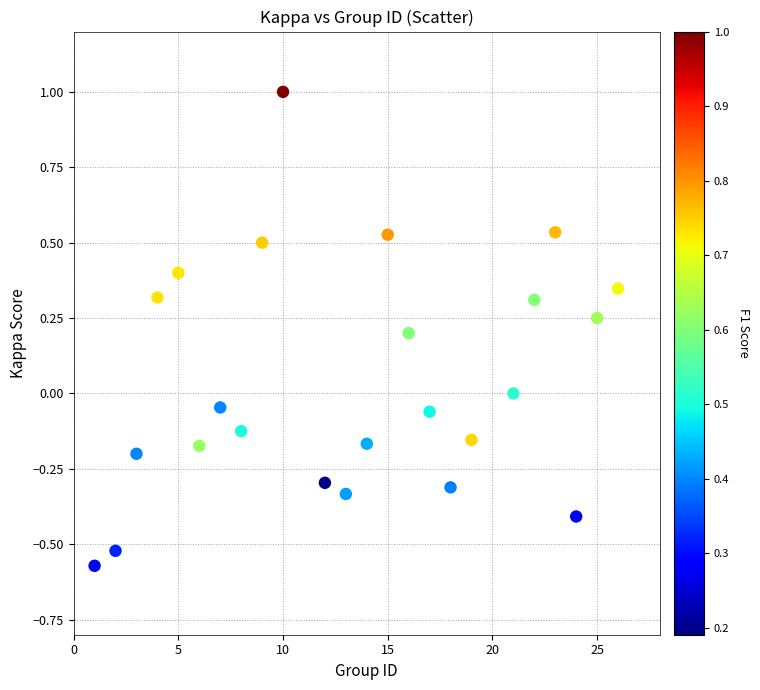

What is the range of Y values (max minus min)?

1.6